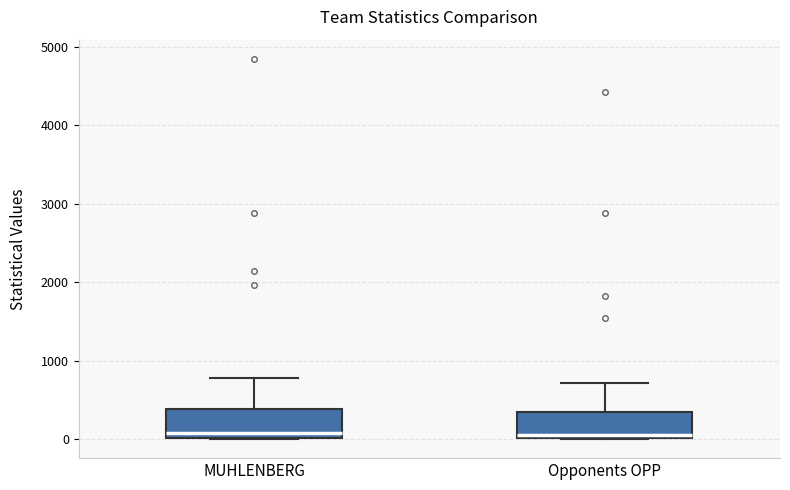

Reading left to right, transcribe this box plot: for each box, give where its median line is, the range the box spans, and where its two whiskers end, as read against the y-axis. The values are not printed on the chart, so give them approximately, as read against the axis.

MUHLENBERG: median 100, box 0 to 400, whiskers 0 to 800
Opponents OPP: median 100, box 0 to 300, whiskers 0 to 700